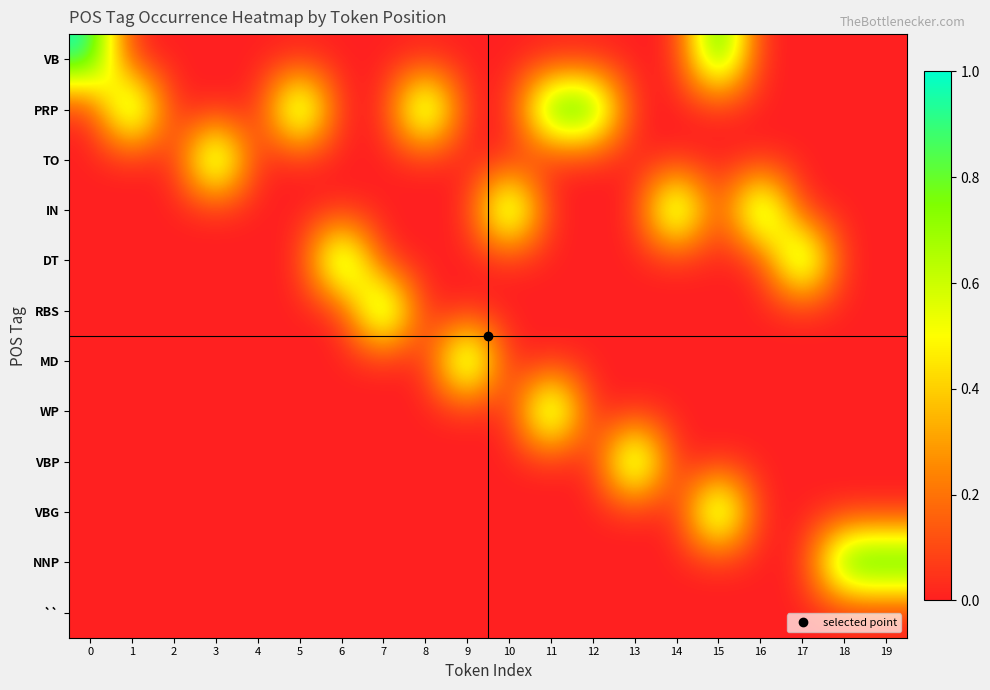

Rank the series at 9 from lowest to highest value.

VB, PRP, TO, IN, DT, RBS, WP, VBP, VBG, NNP, ``, MD